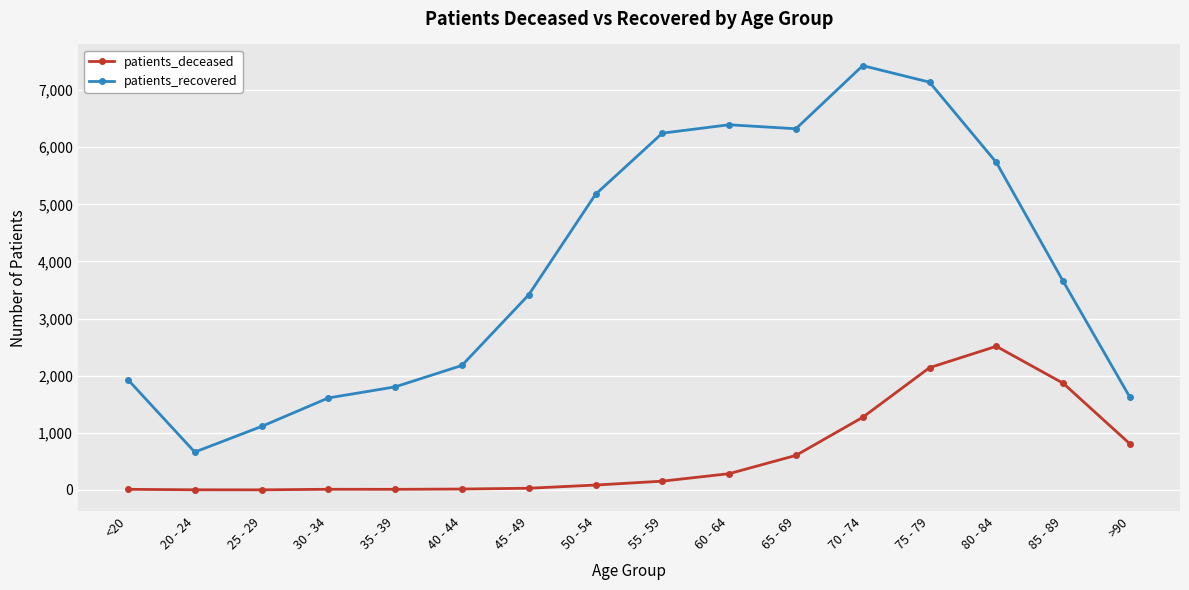

What are all the series names shown in the legend?

patients_deceased, patients_recovered